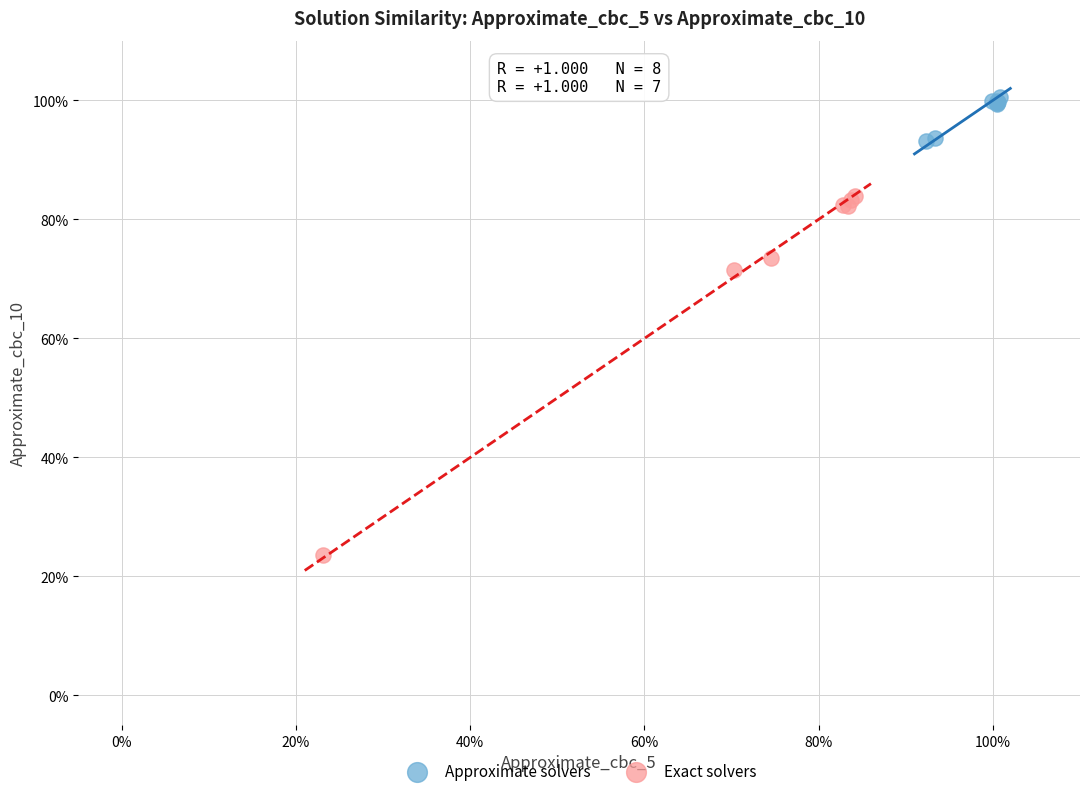

Which series has the widest spread of Y values?

Exact solvers